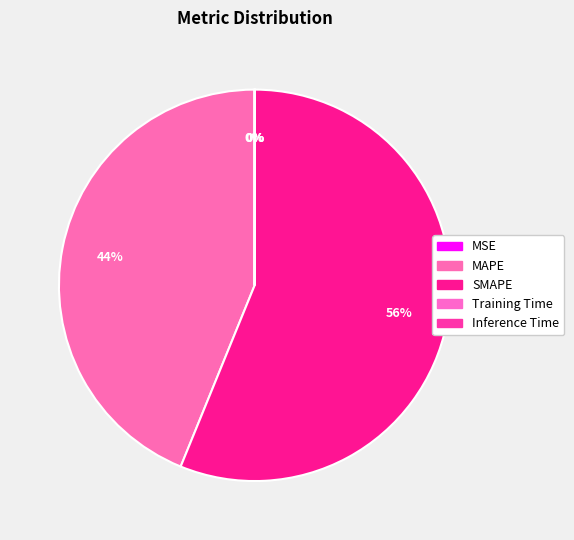

Count the number of slices in the pie.

5